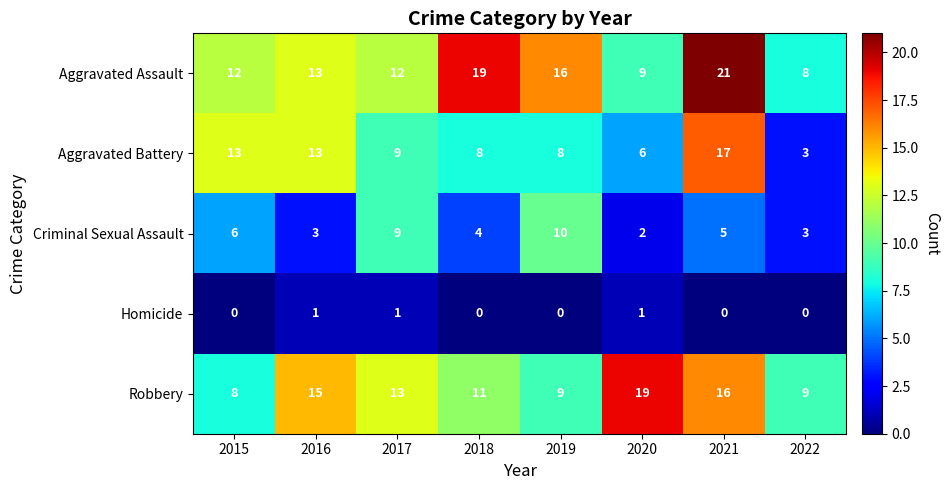

At how many categories does at least one series exceed 1?

8